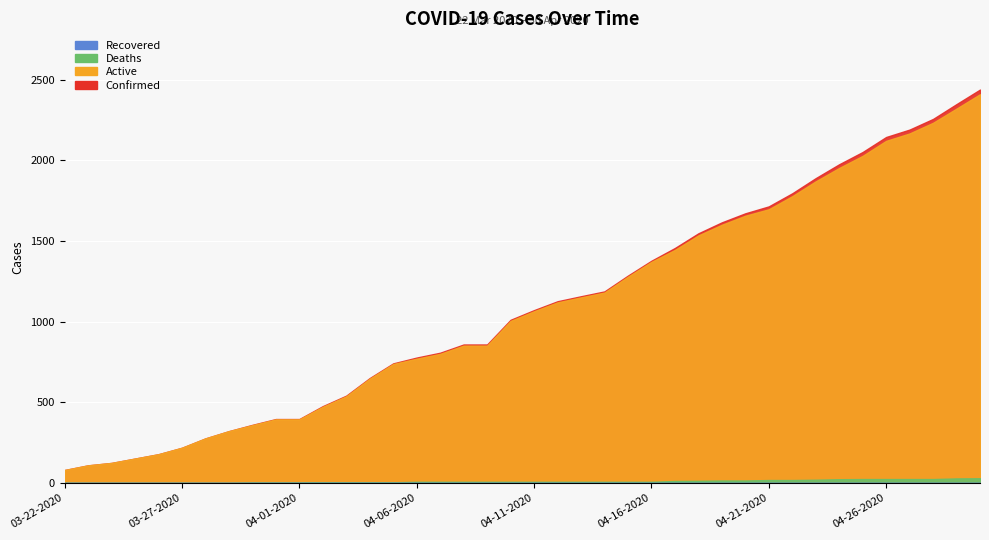

What is the difference between the second highest and second lowest values in the Confirmed series?

2239